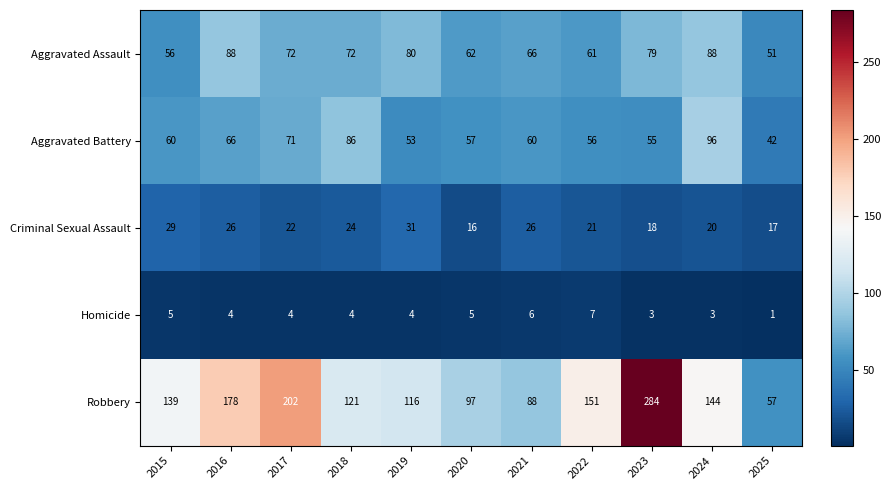

What is the sum of the Aggravated Assault values at 2017 and 2025?

123